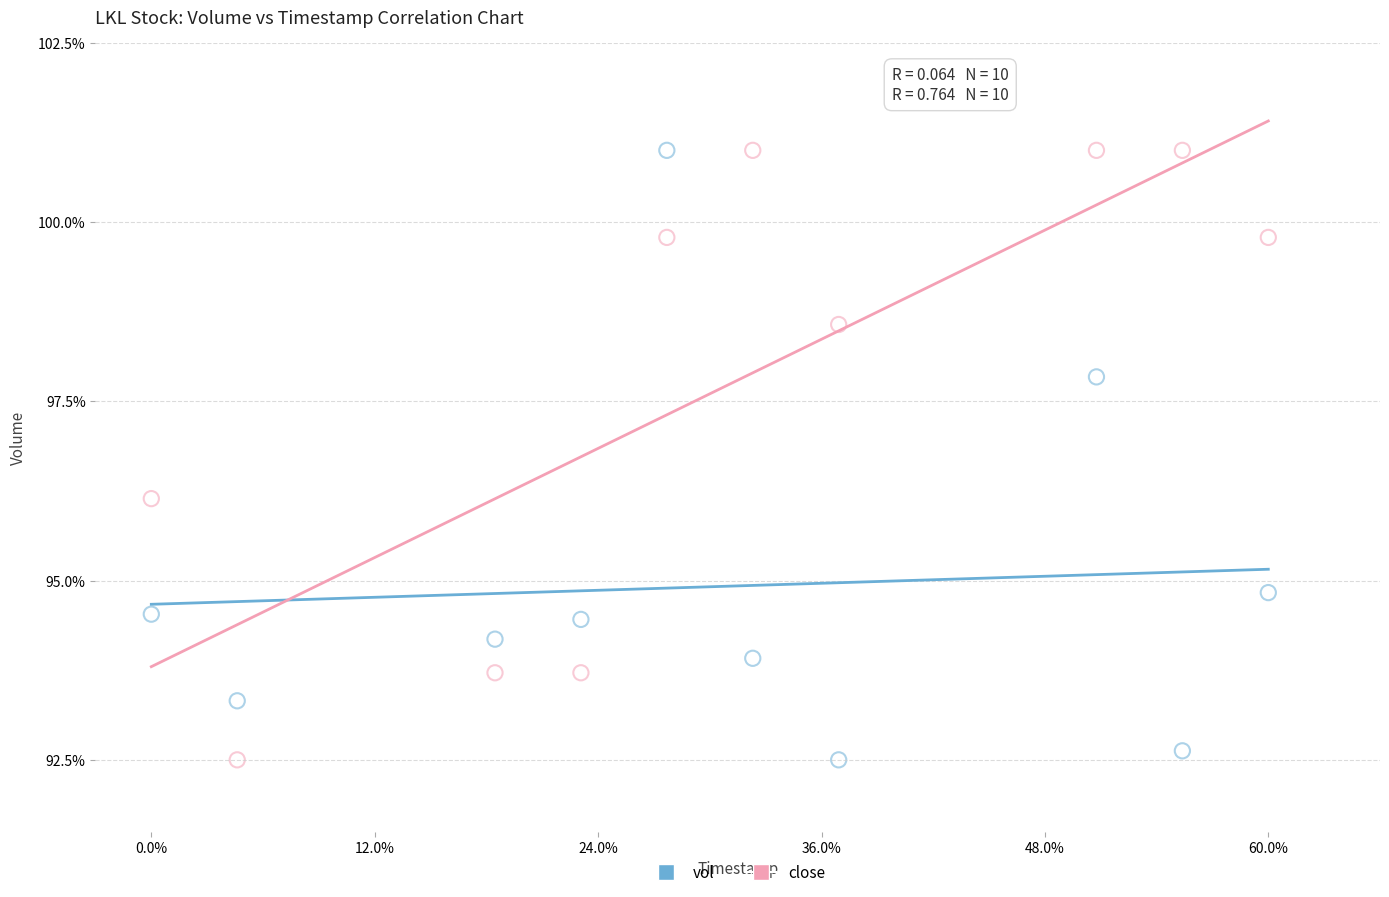

What are all the series names shown in the legend?

vol, close